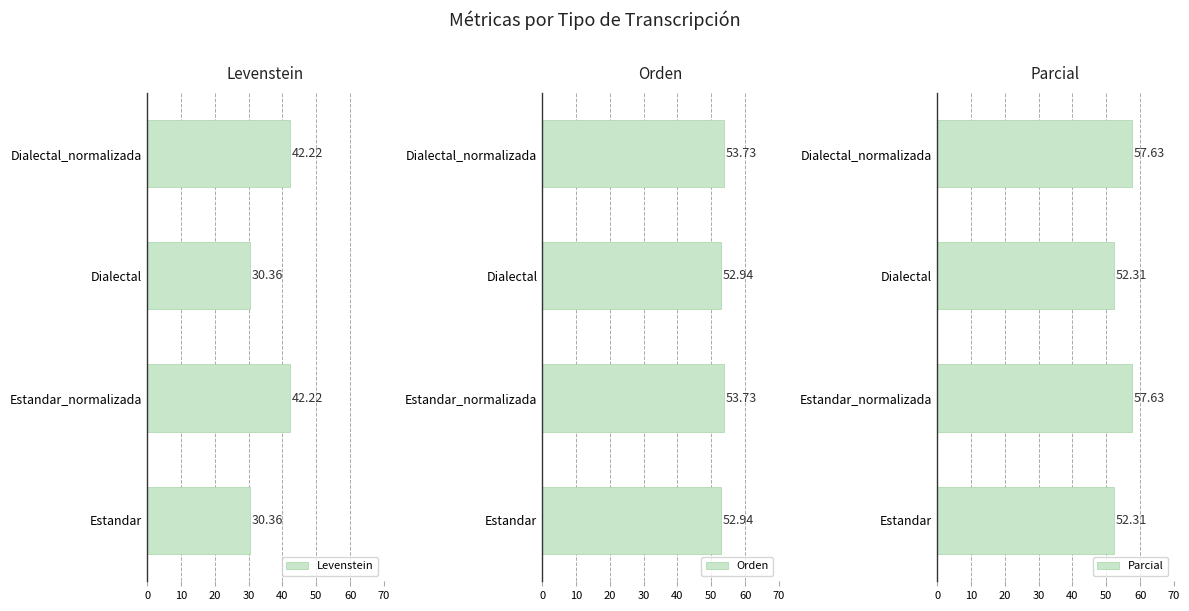

Does the chart contain stacked bars?

No